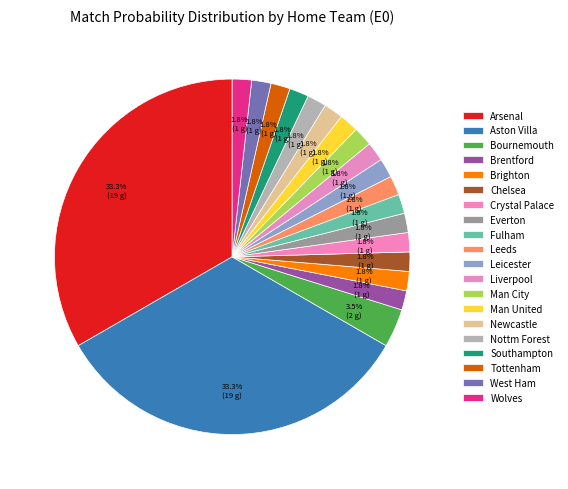

How many segments does this pie chart have?

20